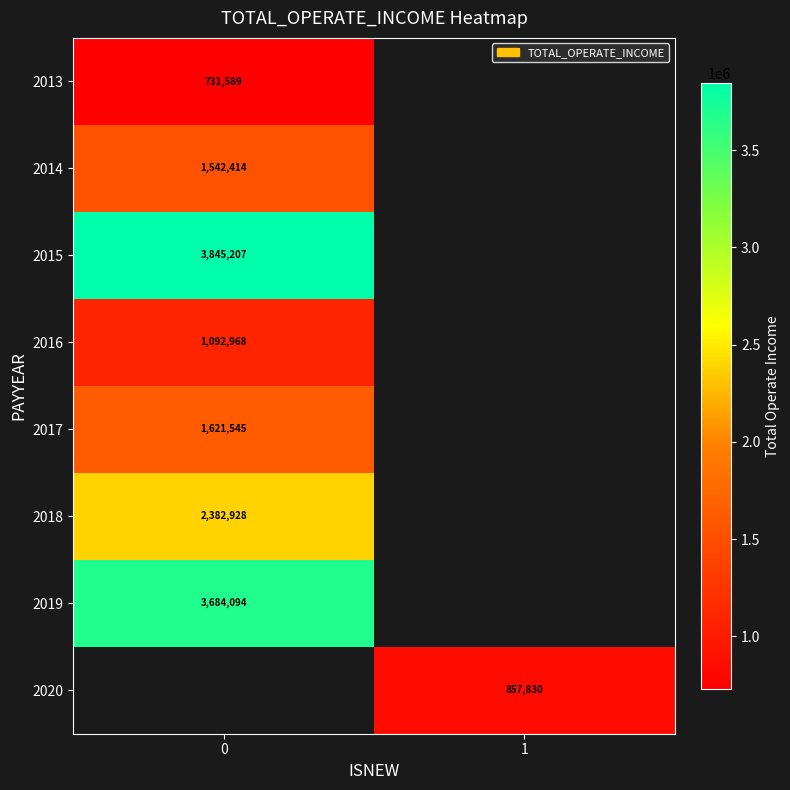

Is the value of 2019 at 0 greater than the value of 2017 at 0?

Yes